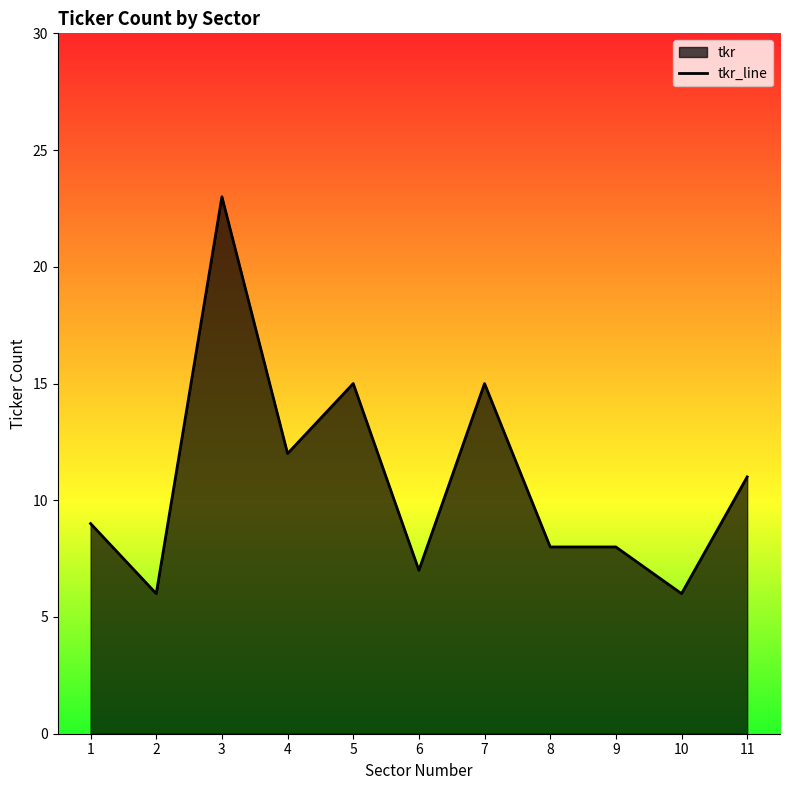

What is the value of the 10th point from the left?

6